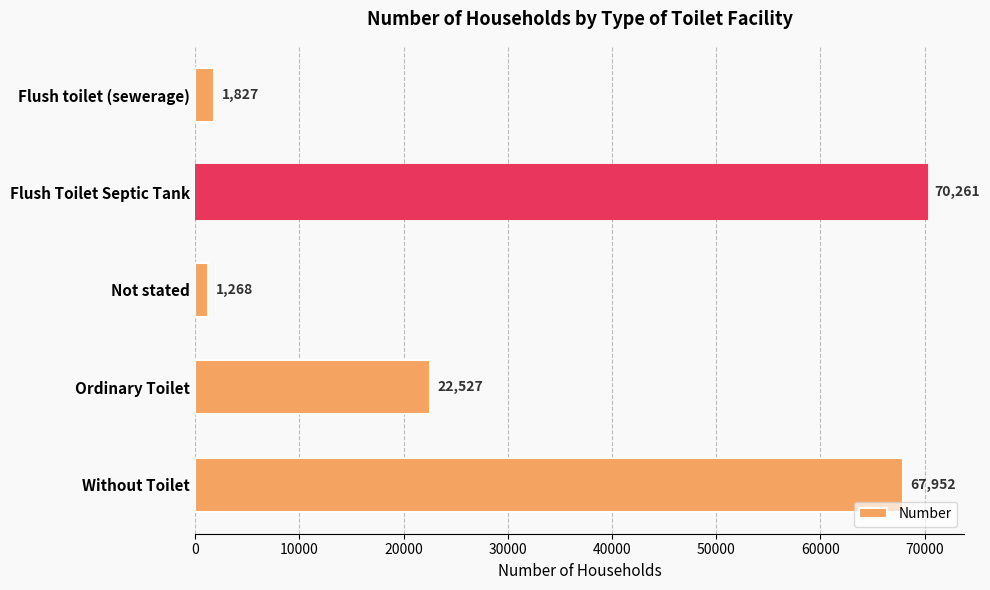

What value does the data have at Without Toilet, to the nearest 10?

67950